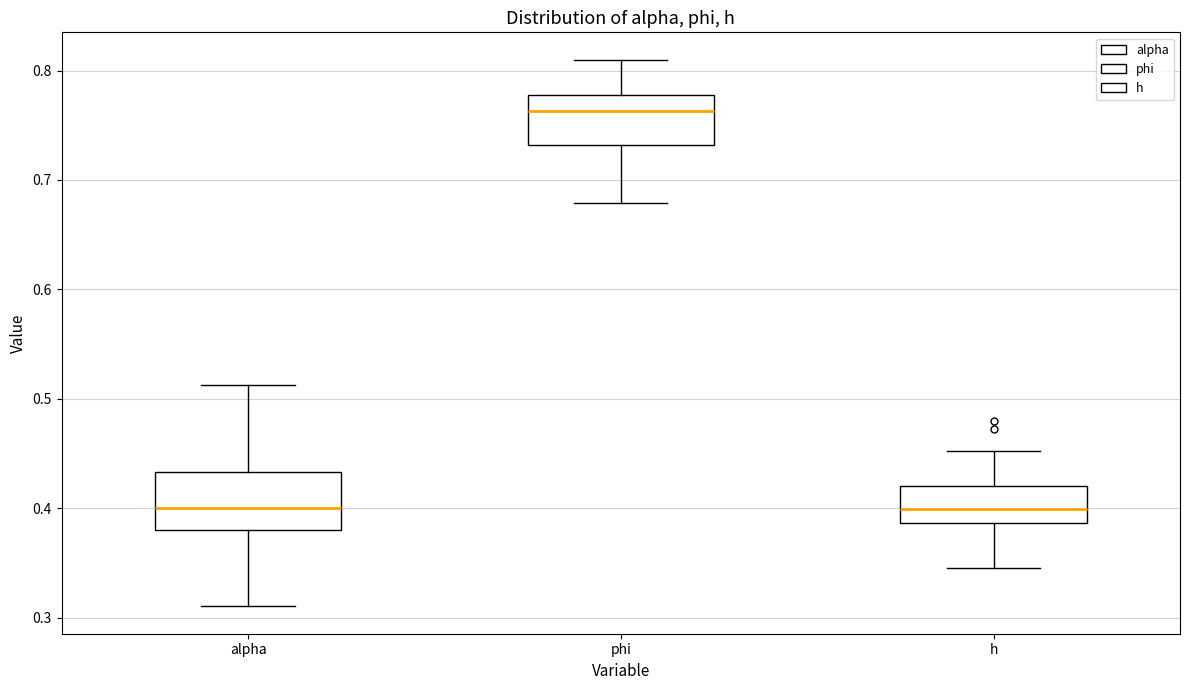

Reading left to right, read every box against the y-axis: the position of its median line, the range the box covers, and the ends of its whiskers. The values are not printed on the chart, so give them approximately, as read against the axis.

alpha: median 0.40, box 0.38 to 0.43, whiskers 0.31 to 0.51
phi: median 0.76, box 0.73 to 0.78, whiskers 0.68 to 0.81
h: median 0.40, box 0.39 to 0.42, whiskers 0.35 to 0.45